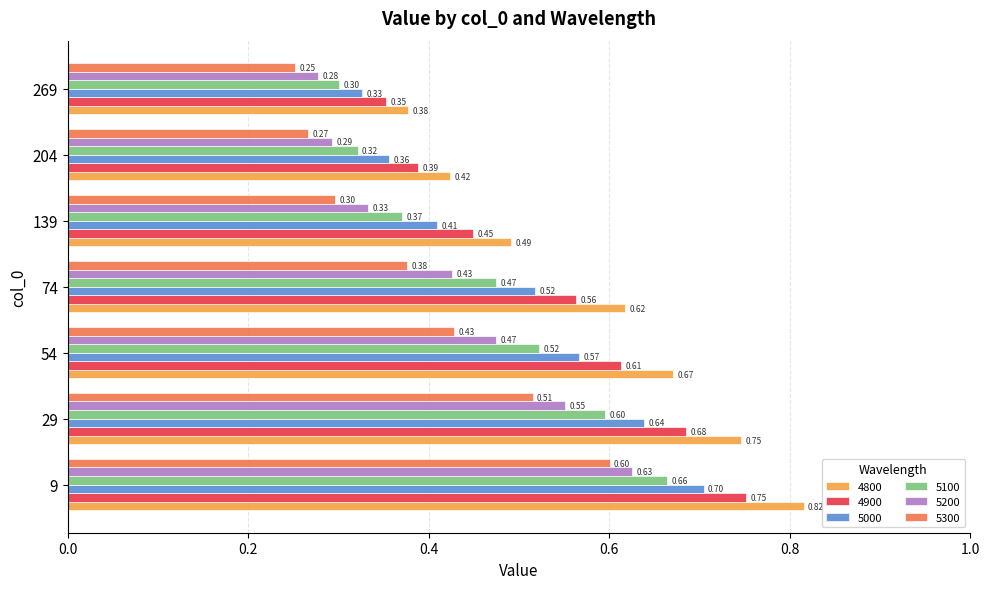

Is it true that 5000 equals 0.6 at 269?

False